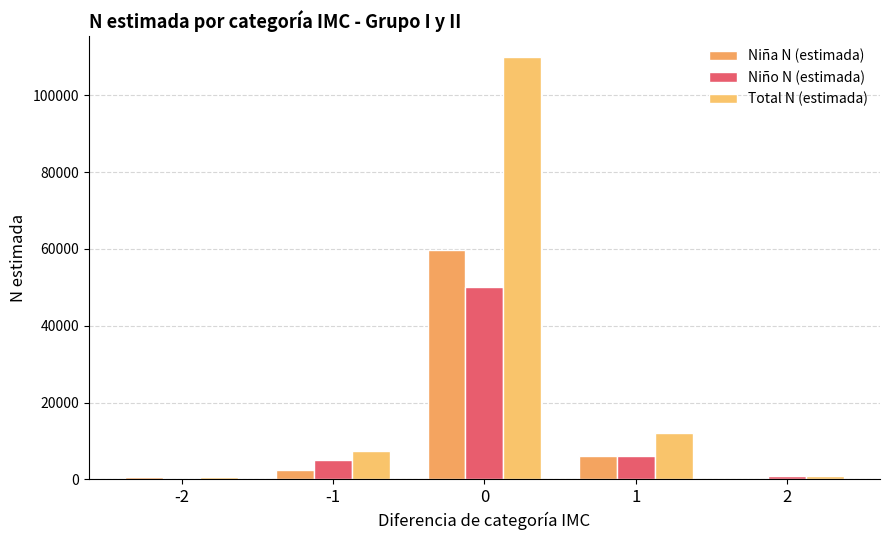

Which series has the widest spread of values?

Total N (estimada)